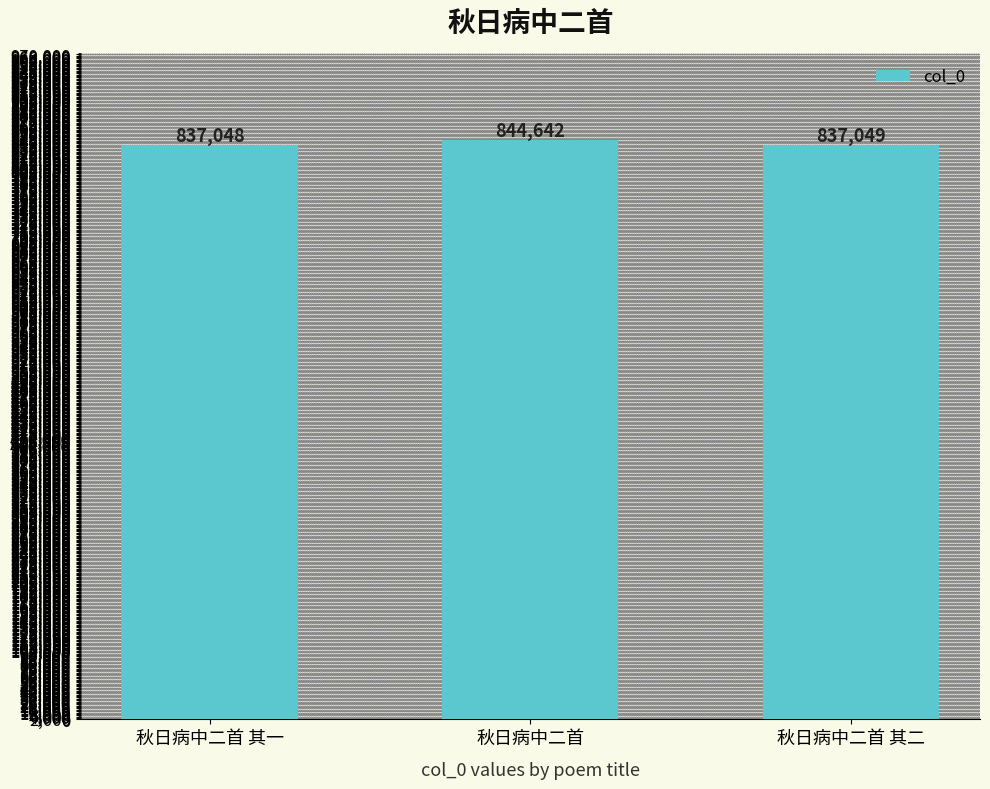

List the labels in order of value, smallest first.

秋日病中二首 其一, 秋日病中二首 其二, 秋日病中二首